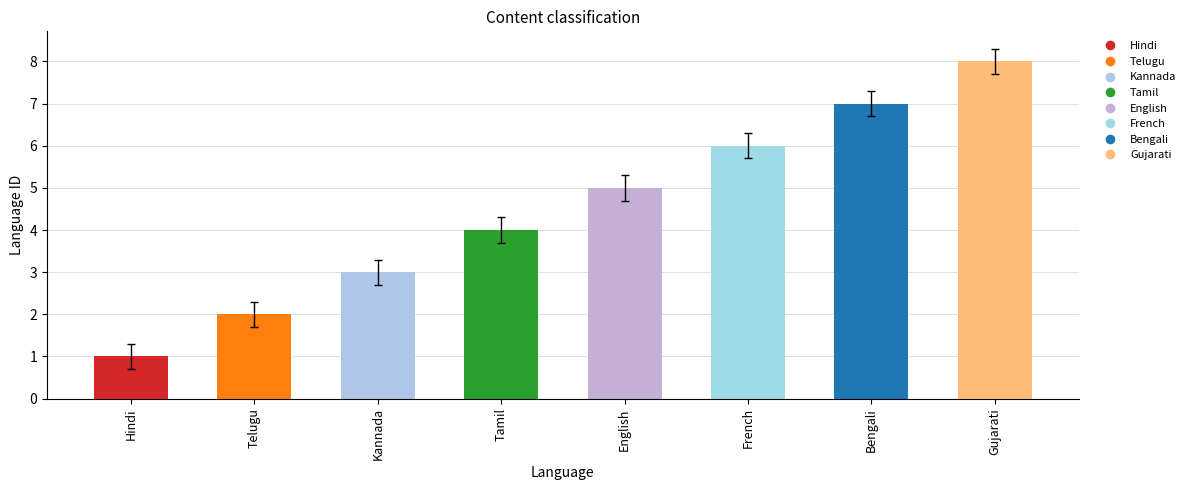

Which label corresponds to the smallest value in the chart?

Hindi